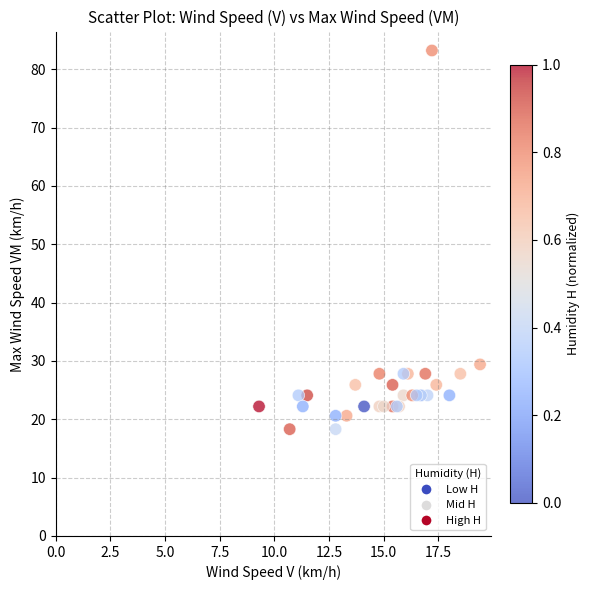

What Y value in the scatter plot is closest to 50?

29.4